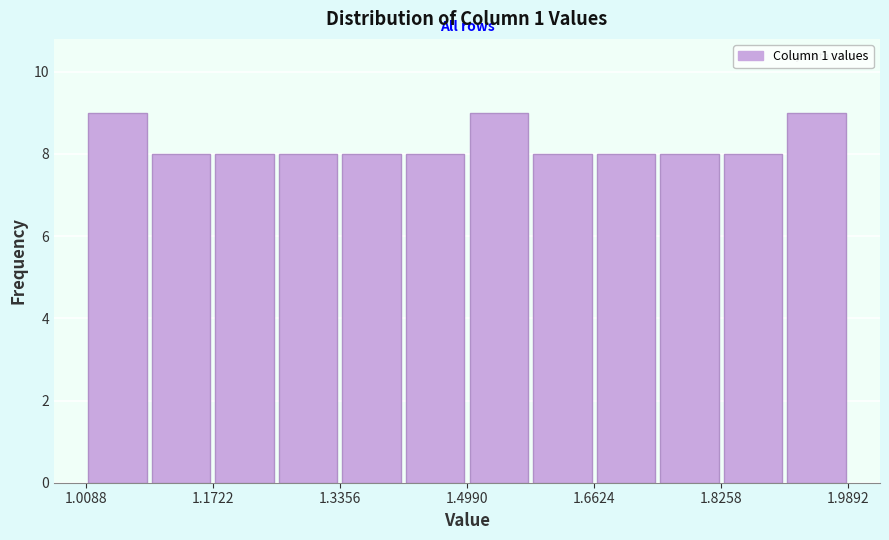

Reading left to right, list every bar in this chart as the range it spans on the x-axis followed by its height. Neither the bar edges nor the heights are printed on the chart, so give them approximately, as read against the axes.

1.00 to 1.10: 9
1.10 to 1.18: 8
1.18 to 1.26: 8
1.26 to 1.34: 8
1.34 to 1.42: 8
1.42 to 1.50: 8
1.50 to 1.58: 9
1.58 to 1.66: 8
1.66 to 1.74: 8
1.74 to 1.82: 8
1.82 to 1.90: 8
1.90 to 1.98: 9